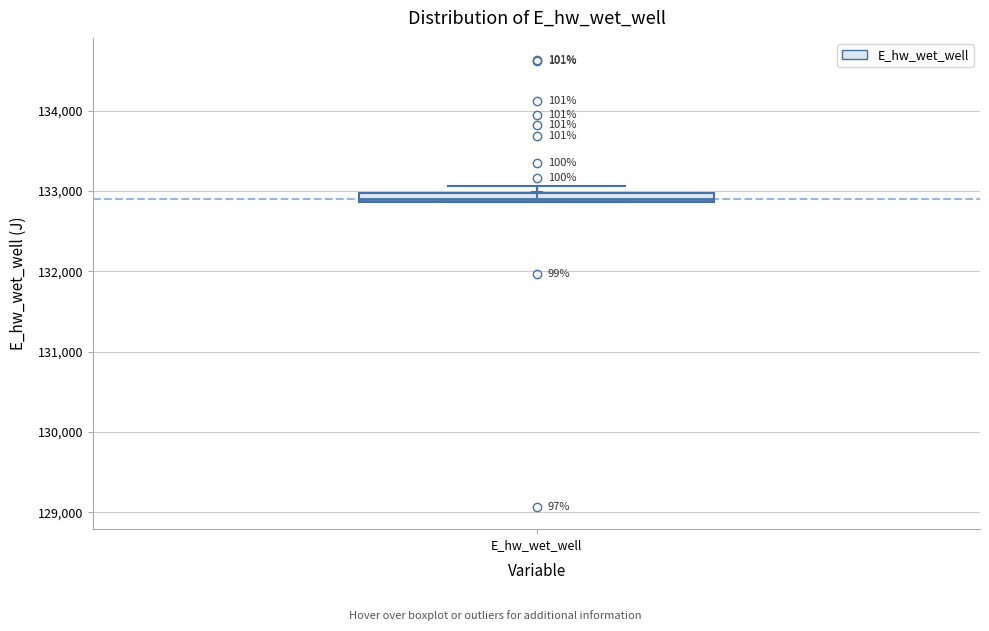

Where is the upper edge of the box for E_hw_wet_well on the y-axis? The values are not printed on the chart, so give them approximately, as read against the axis.

133000